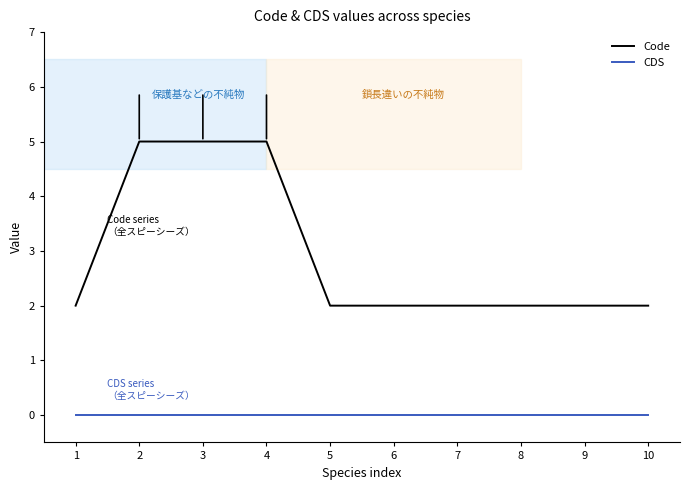

At how many categories does at least one series exceed 0?

10